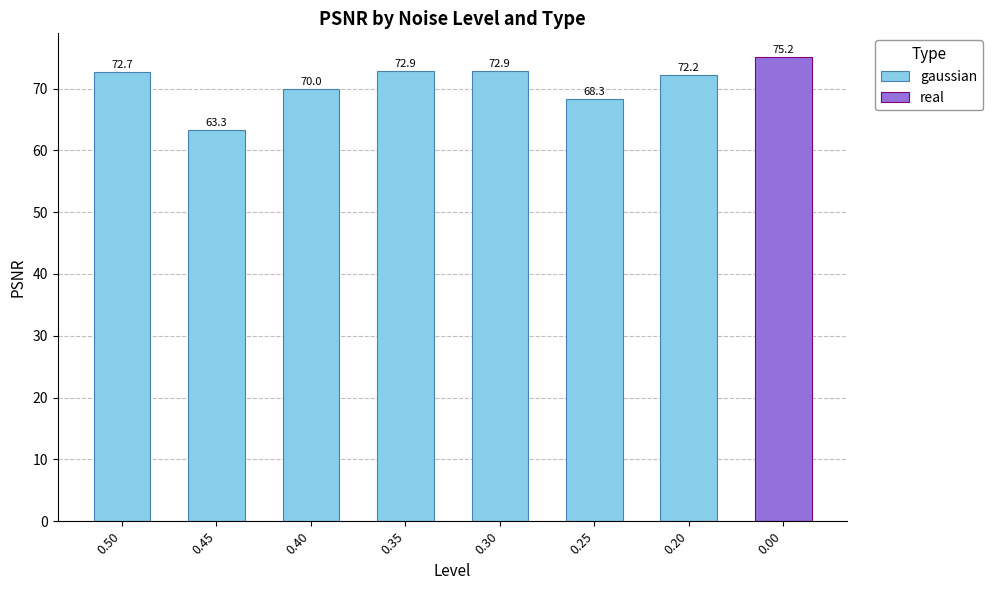

Where is the data nearest to the value 68?

0.25